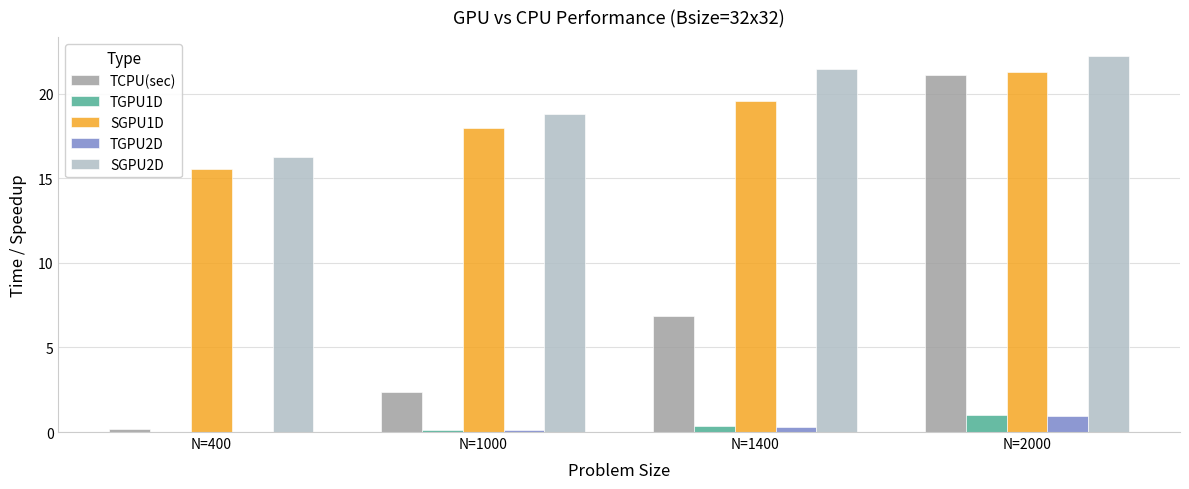

What is the total value across all series at N=400?

32.0